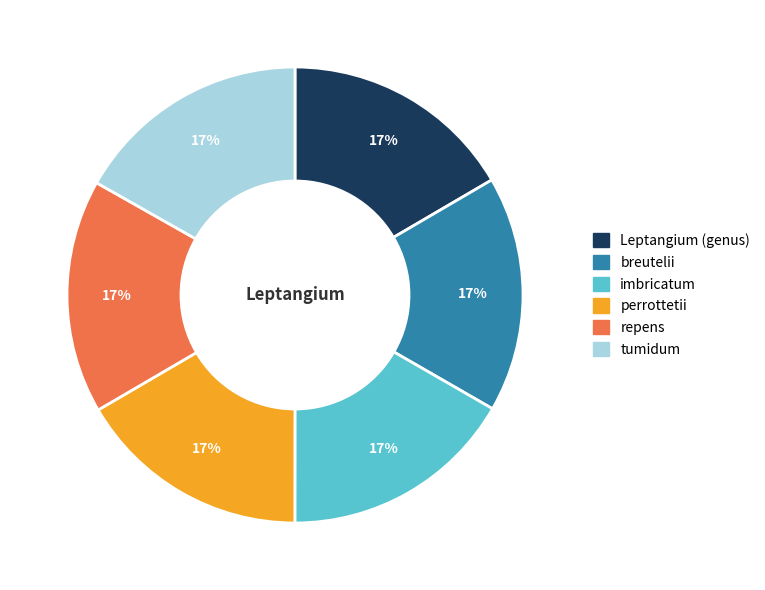

To the nearest percent, what is the average slice percentage?

17%